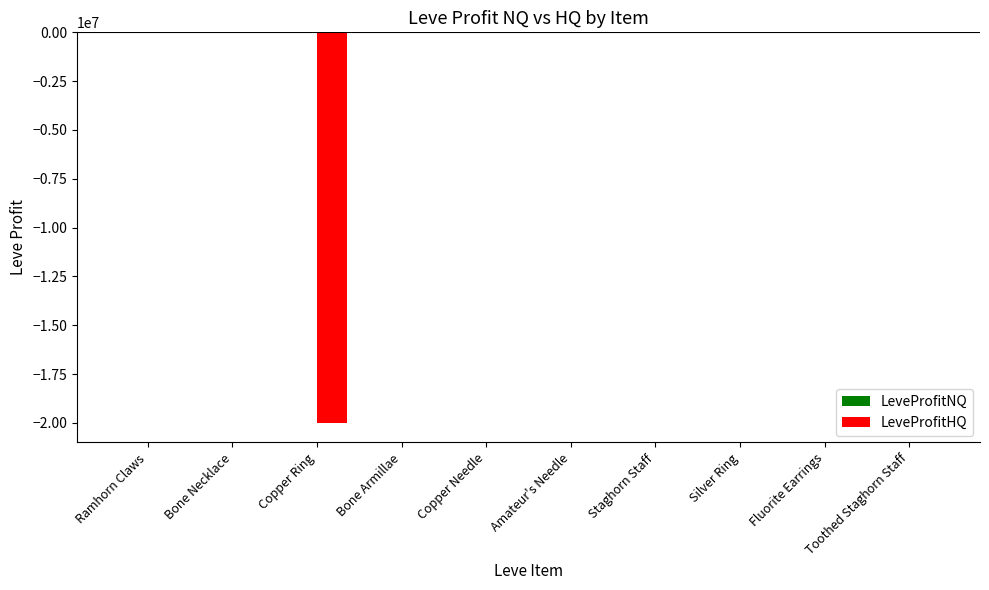

What is the sum of all LeveProfitHQ values?

-20118971.4